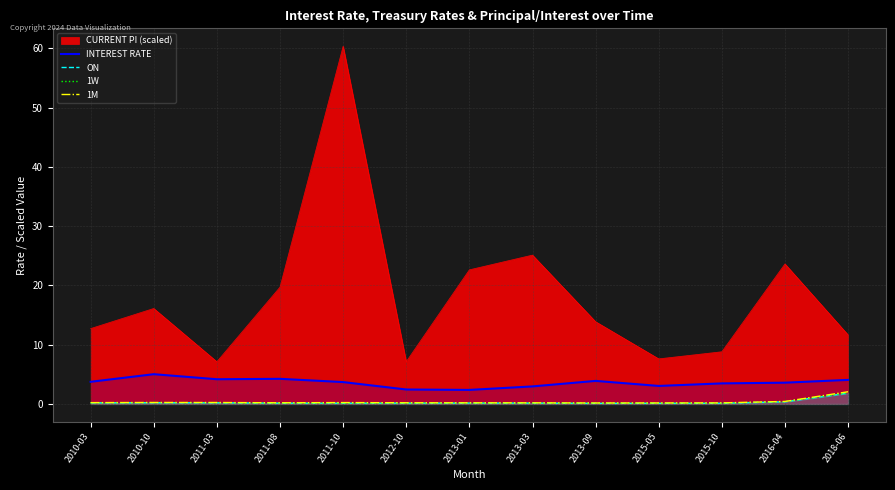

At which label does INTEREST RATE first exceed 3?

2010-03